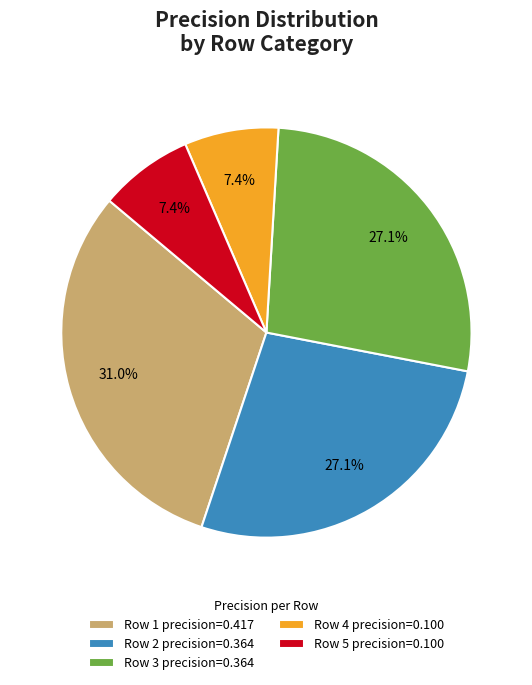

What portion of the pie excludes Row 2 precision=0.364?

72.9%